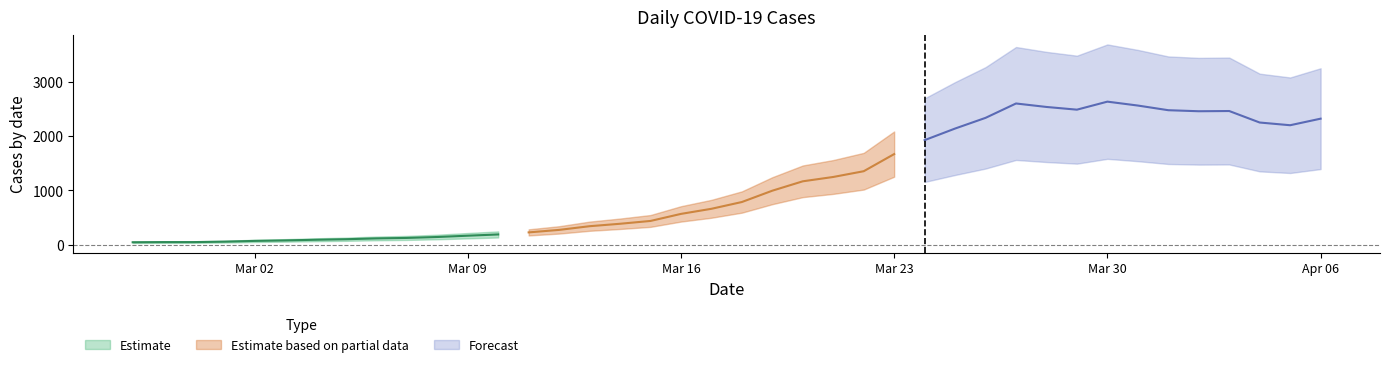

Where does the data first go above 786?

2020-03-19